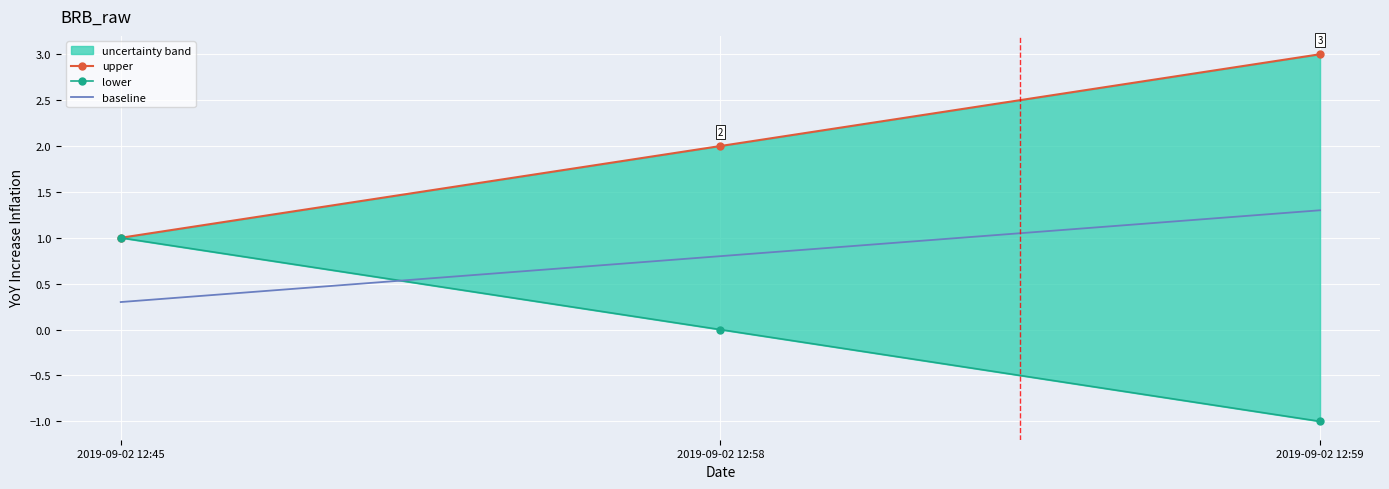

Is the value of baseline at 2019-09-02 12:59 greater than the value of upper at 2019-09-02 12:58?

No